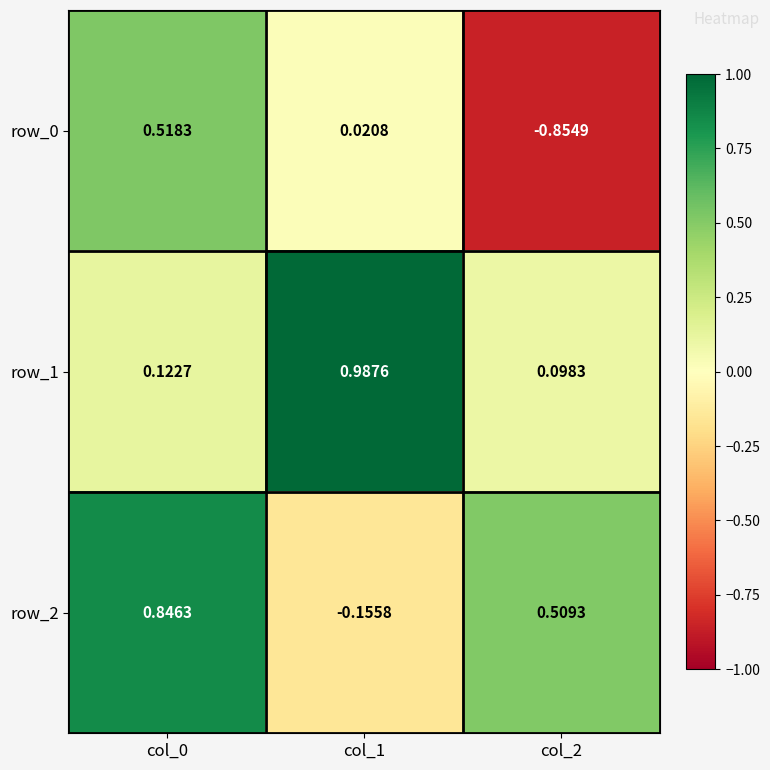

Is the value of row_2 at col_1 greater than the value of row_1 at col_1?

No